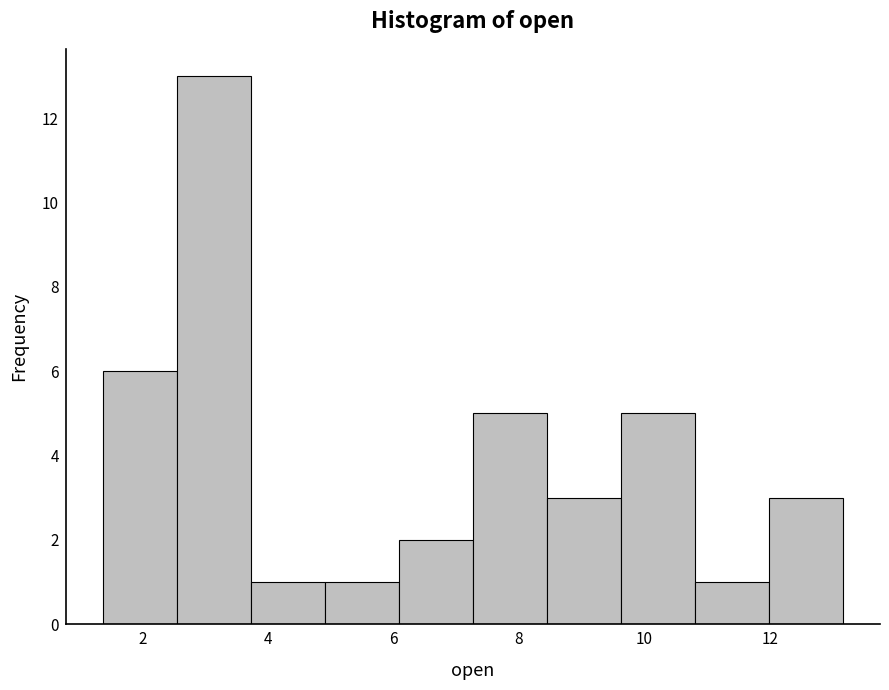

How tall is the bar that spans 1.4 to 2.6 on the x-axis? Neither the bar edges nor the heights are printed on the chart, so give them approximately, as read against the axes.

6